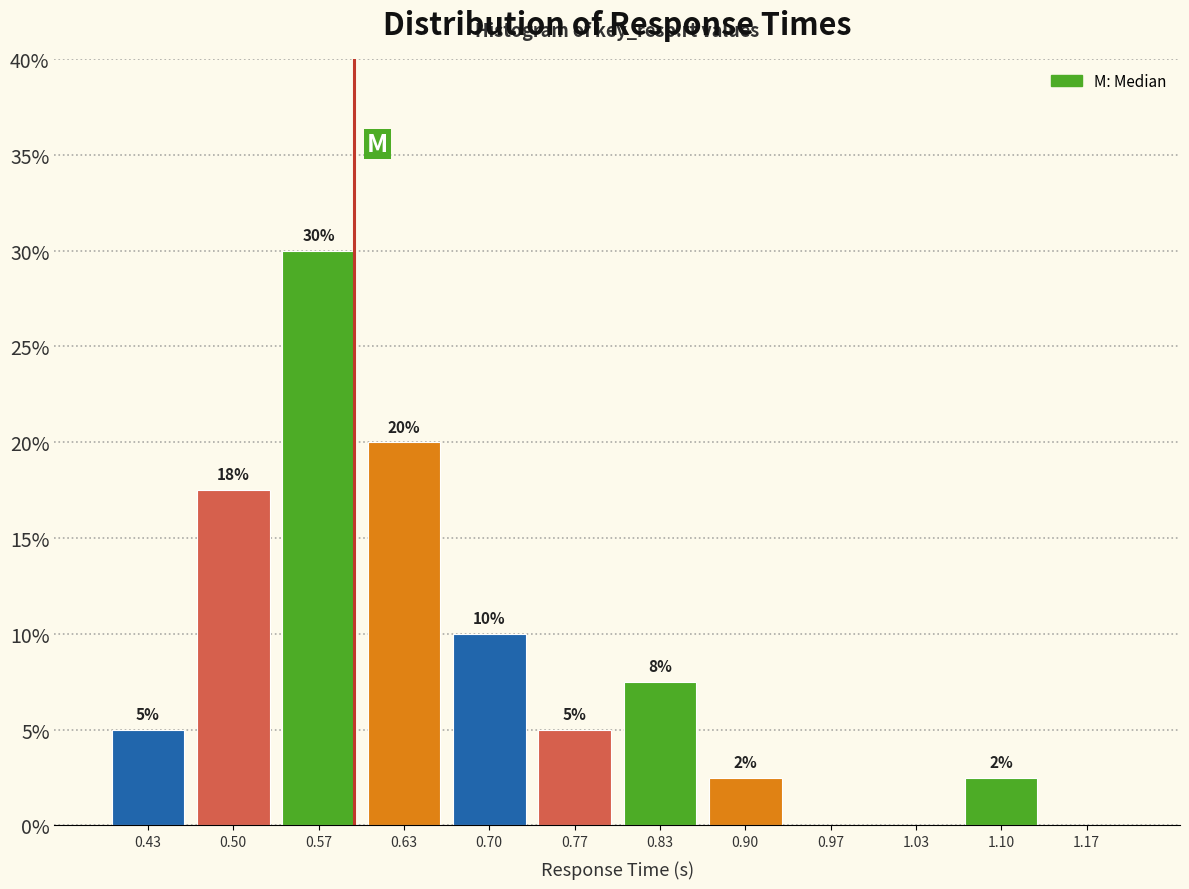

Which range on the x-axis has the tallest bar?

0.53 to 0.60